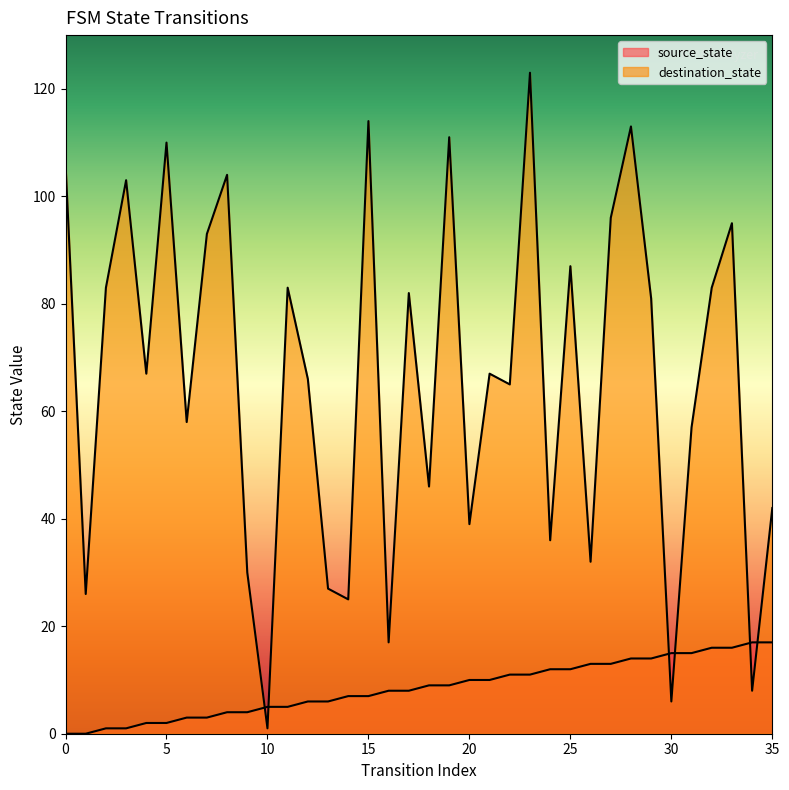

Which series changed the most between 2 and 12?

destination_state